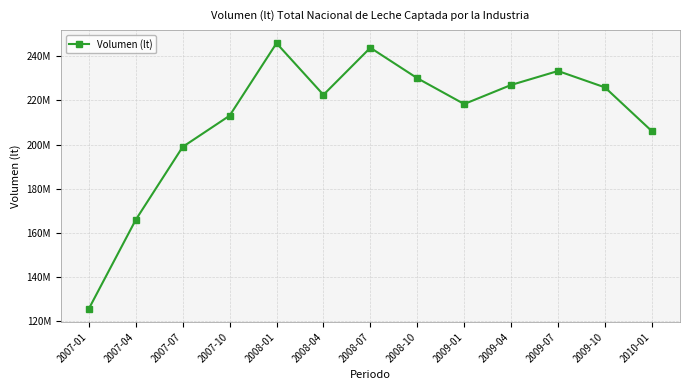

Reading right to left, what are all the values shown in this chart?

2010-01=206059967.3	2009-10=225851635.3	2009-07=233263525.6	2009-04=226946543.3	2009-01=218321914.2	2008-10=230007594.9	2008-07=243776412.5	2008-04=222484264.4	2008-01=245835529.4	2007-10=213049426.0	2007-07=198940994.0	2007-04=165976243.4	2007-01=125735384.0